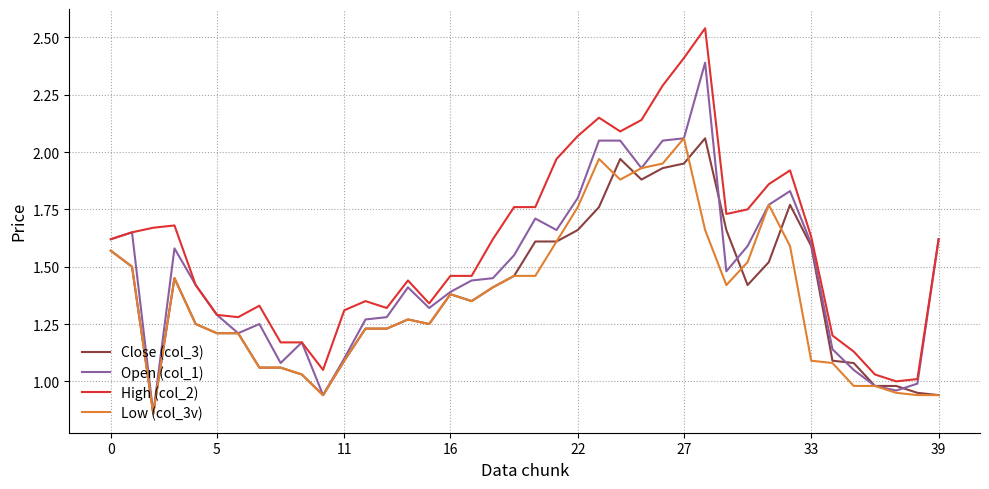

Which series has the largest total across all categories?

High (col_2)